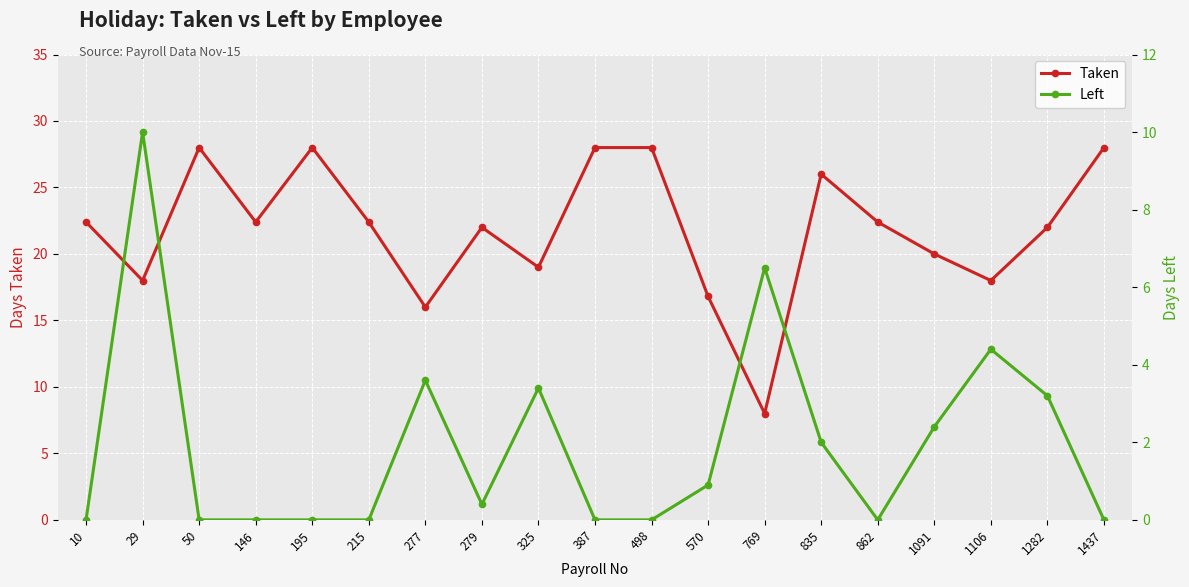

At which label does Left reach its minimum?

10